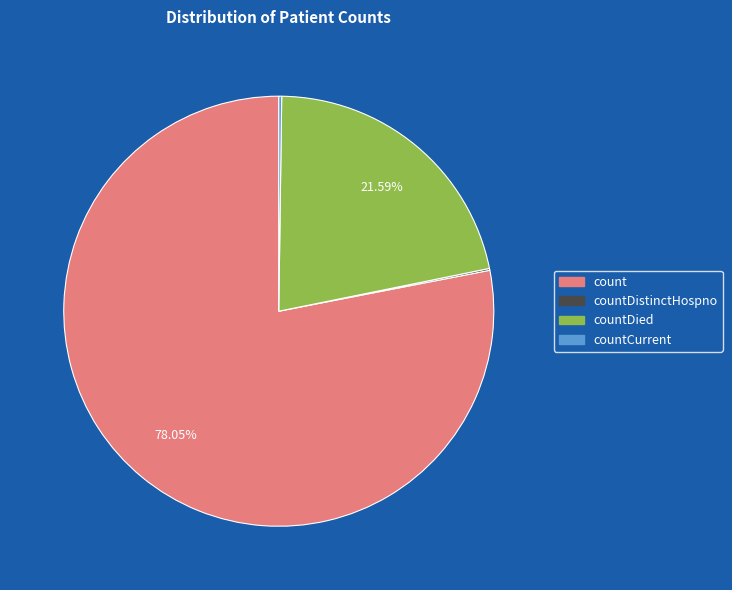

To the nearest percent, what is the average slice percentage?

25%